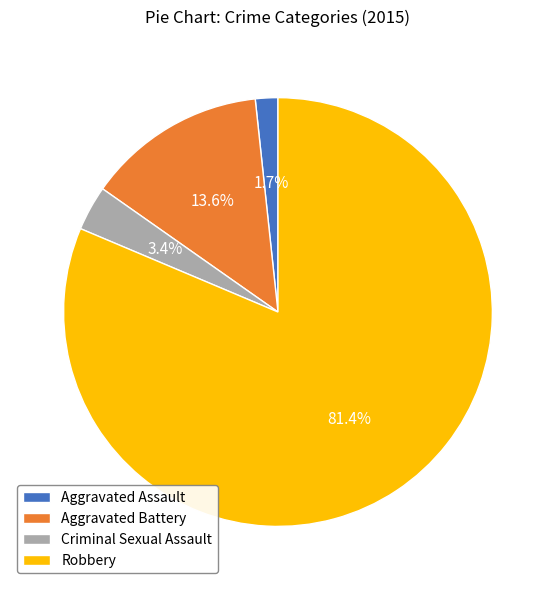

To the nearest percent, what portion does Aggravated Assault represent?

2%